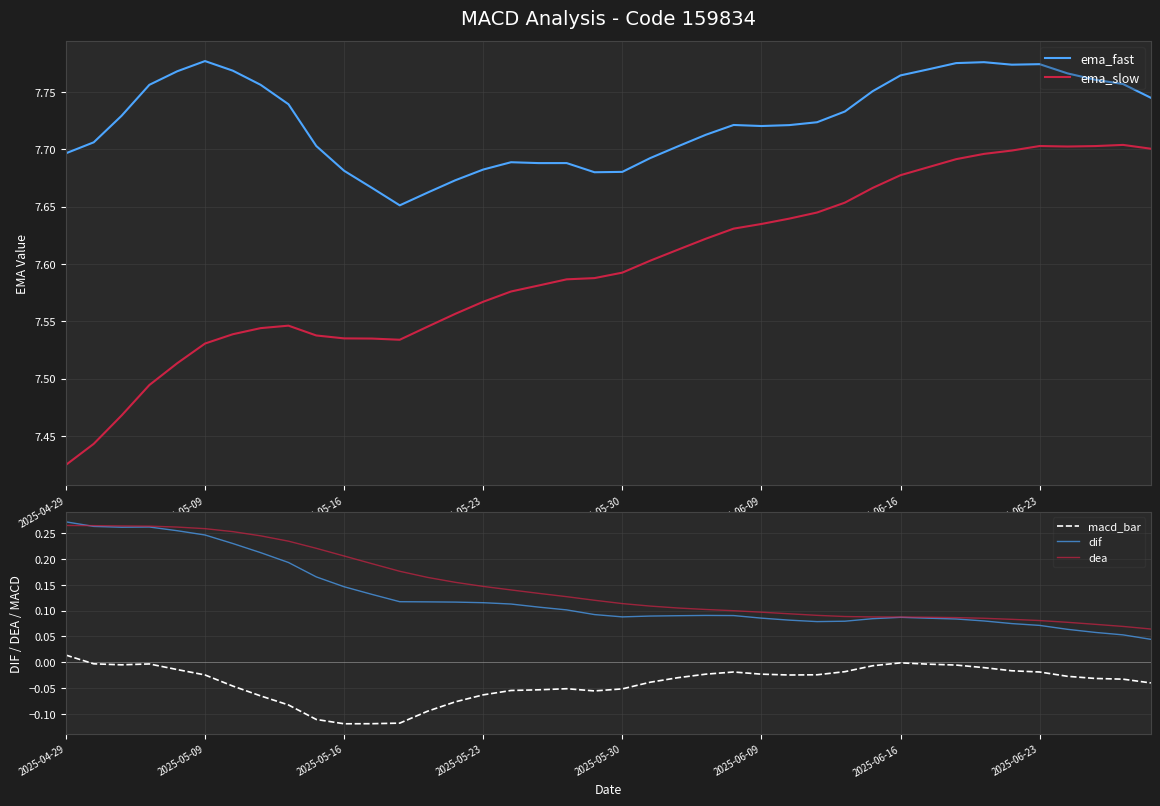

At how many categories does at least one series exceed 4?

40